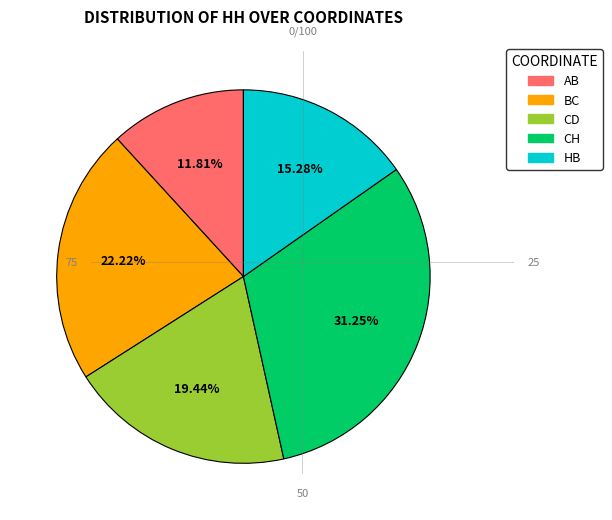

Is it true that HB is 1% of the pie?

False